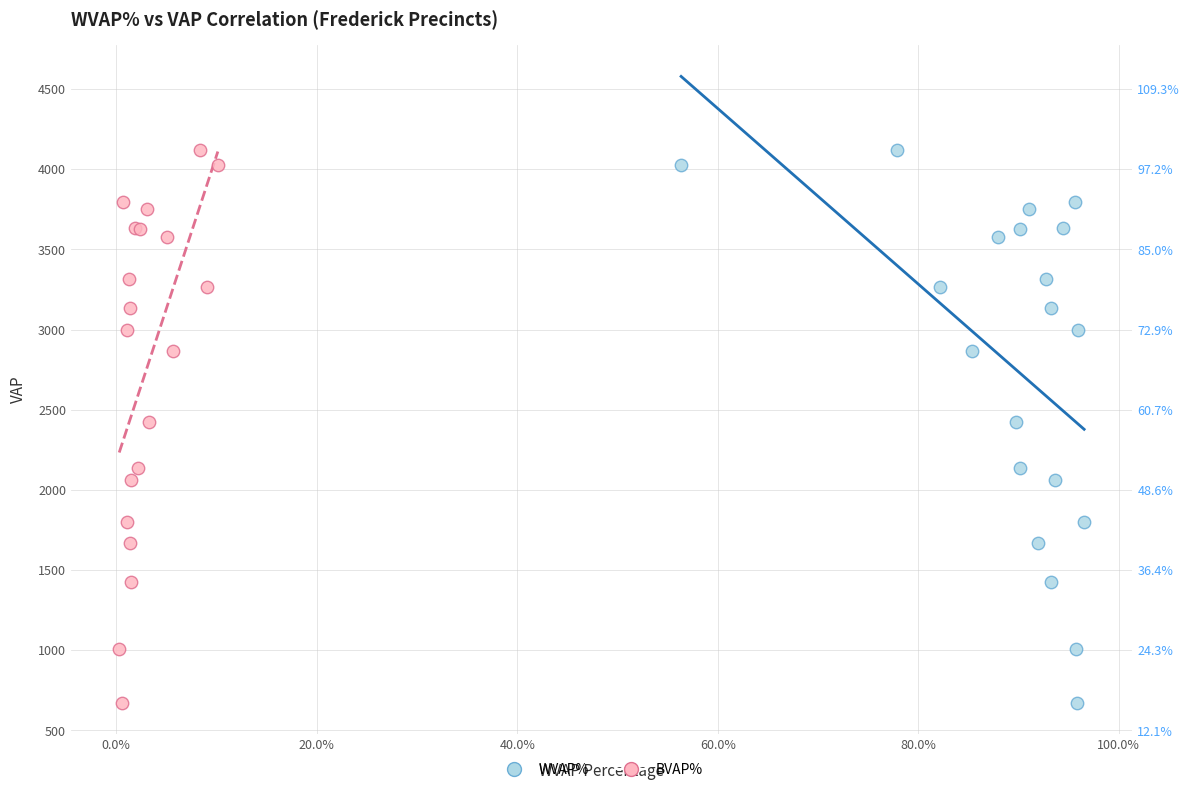

What are all the series names shown in the legend?

WVAP%, BVAP%